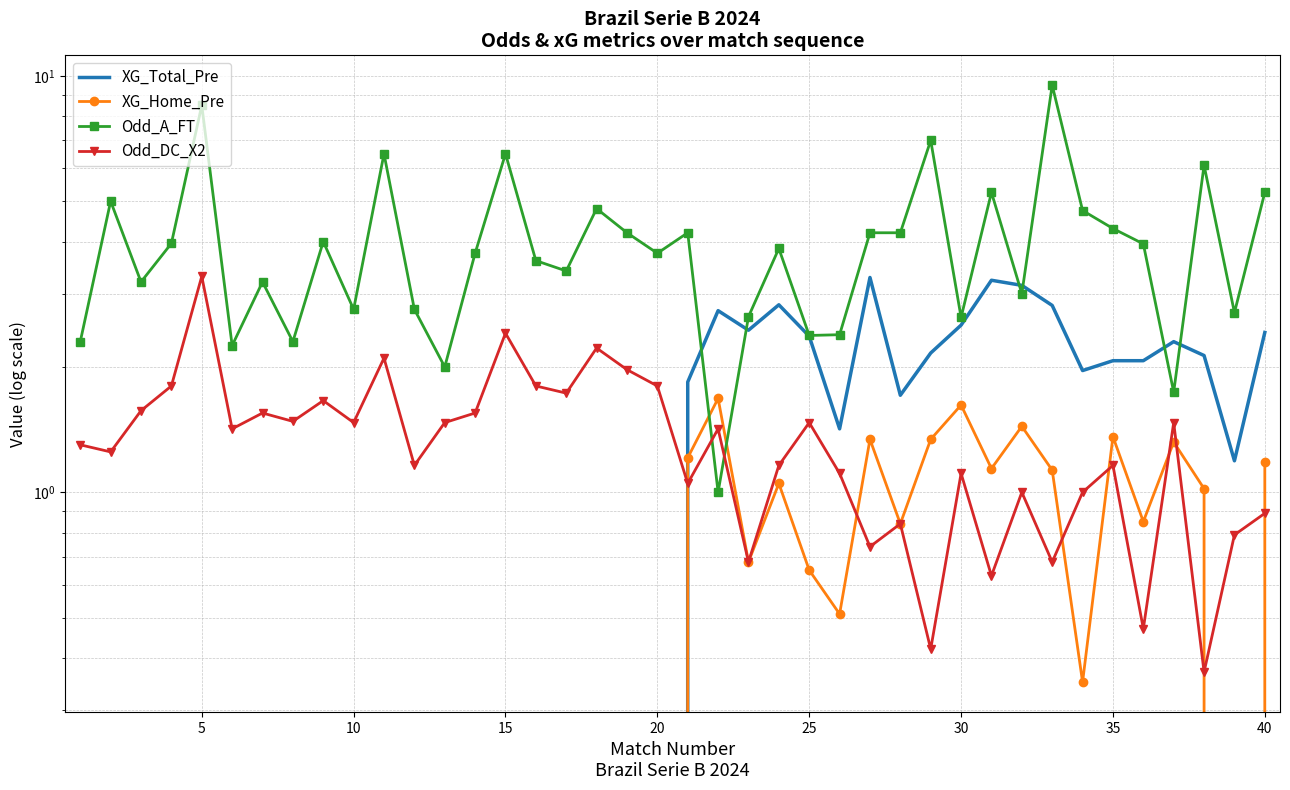

True or false: Odd_DC_X2 and Odd_A_FT intersect in this chart.

True